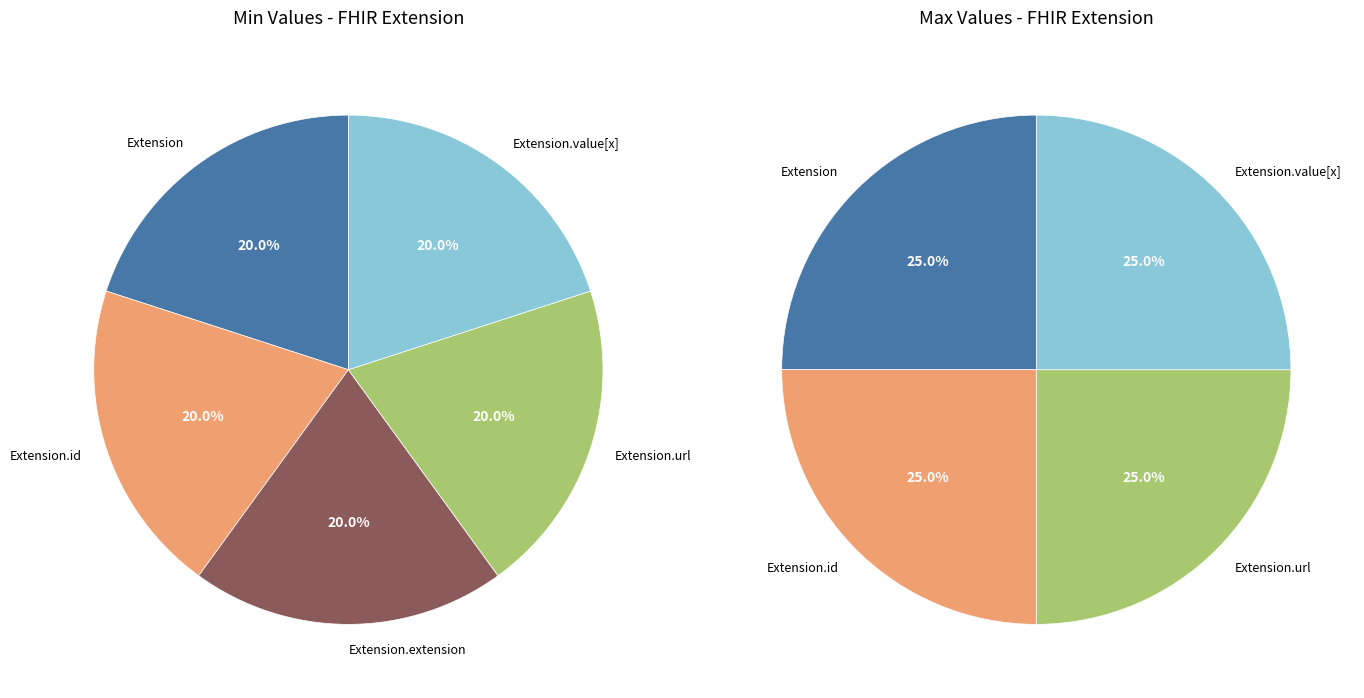

Which has a higher value, Extension.id or Extension.url?

Extension.url